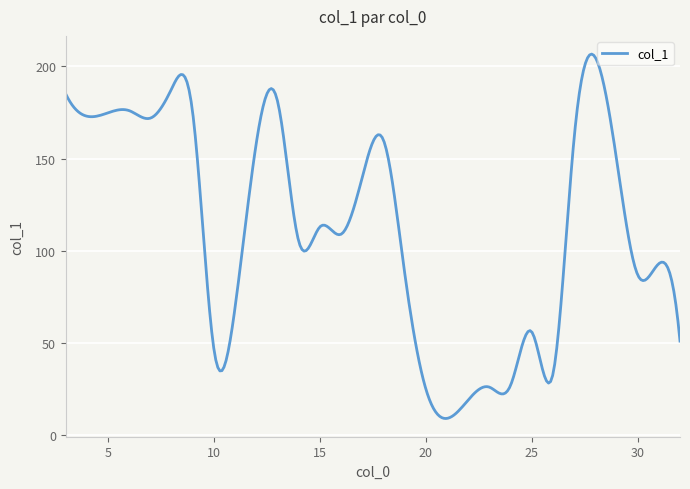

What is the difference between the maximum and minimum values?

197.7